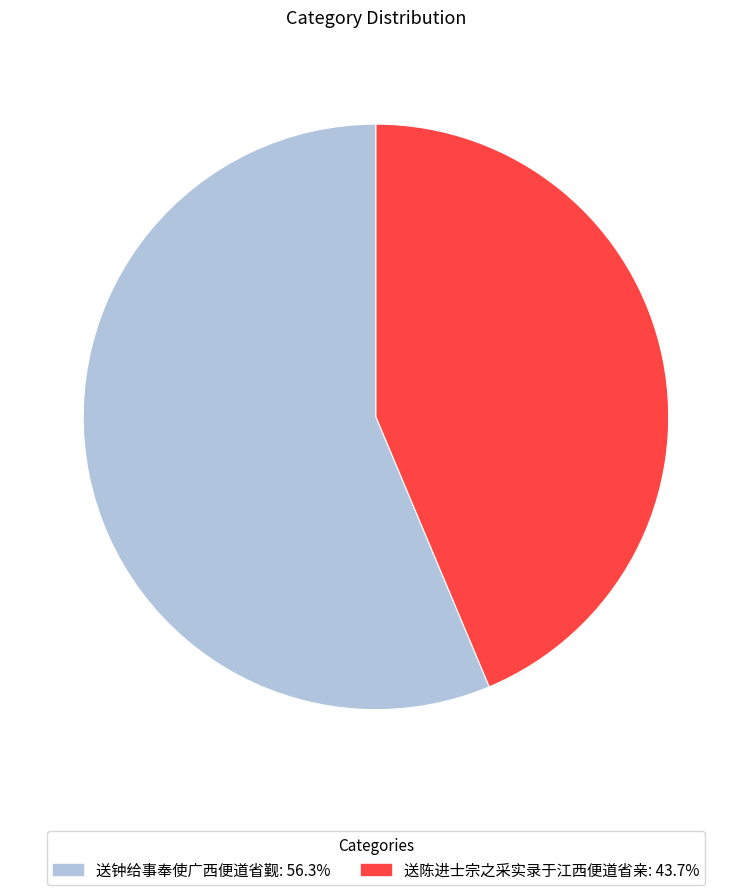

Approximately how many times larger is the value at 送钟给事奉使广西便道省觐: 56.3% compared to 送陈进士宗之采实录于江西便道省亲: 43.7%?

1.3